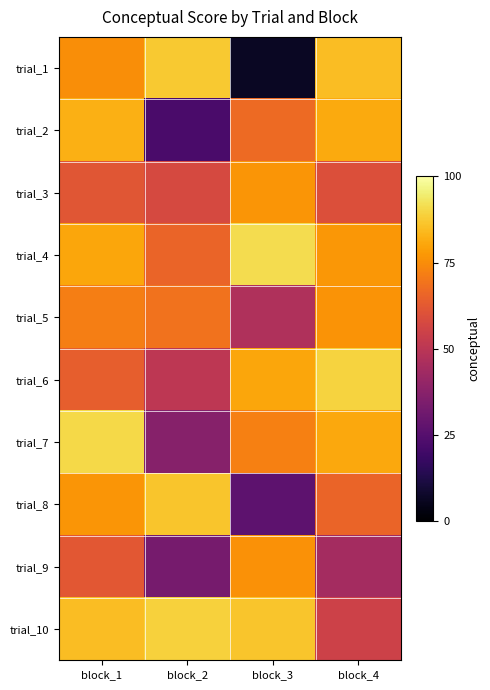

Reading left to right, what are all the values shown in this chart?

trial_1: block_1=75.1	block_2=87.3	block_3=6.6	block_4=84.8
trial_2: block_1=82.2	block_2=21.9	block_3=66.8	block_4=81.2
trial_3: block_1=61.7	block_2=57.5	block_3=76.9	block_4=59.7
trial_4: block_1=80.2	block_2=65.2	block_3=91.3	block_4=77.0
trial_5: block_1=71.7	block_2=69.1	block_3=46.9	block_4=76.3
trial_6: block_1=64.0	block_2=50.6	block_3=80.2	block_4=89.2
trial_7: block_1=90.4	block_2=37.0	block_3=72.0	block_4=80.8
trial_8: block_1=76.9	block_2=86.5	block_3=26.6	block_4=65.2
trial_9: block_1=61.8	block_2=32.9	block_3=76.1	block_4=44.4
trial_10: block_1=85.1	block_2=89.0	block_3=86.4	block_4=55.0